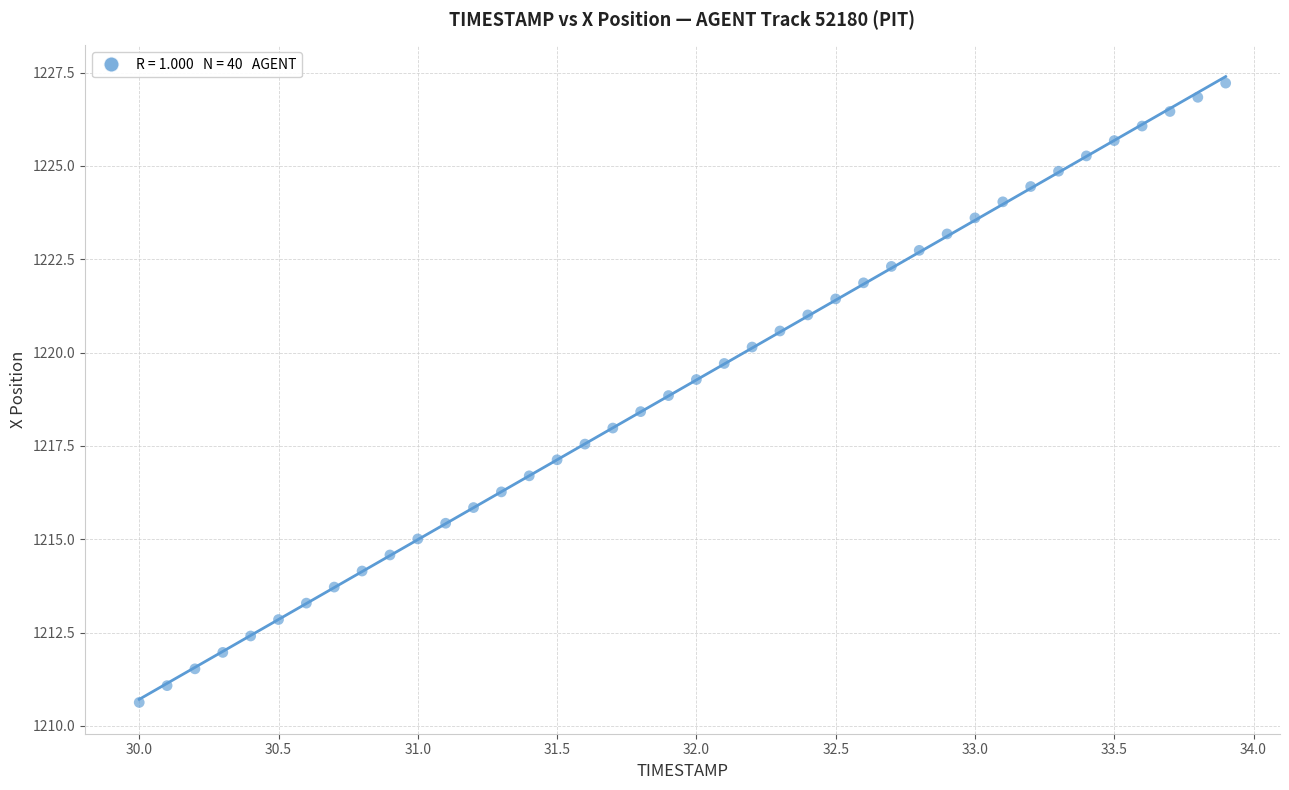

What is the range of Y values (max minus min)?

16.6